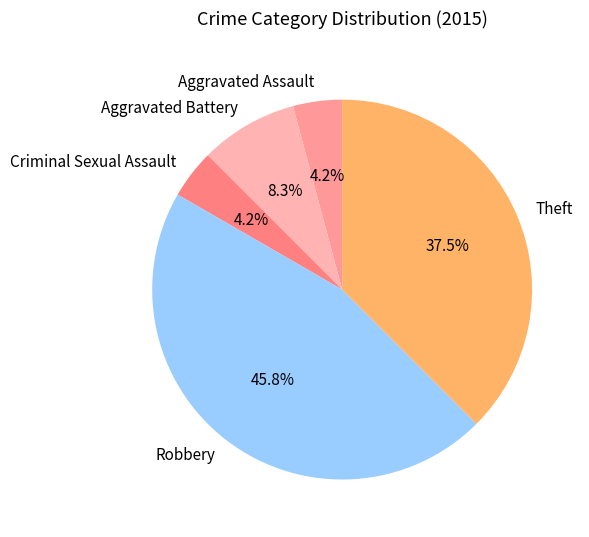

Count the number of slices in the pie.

5